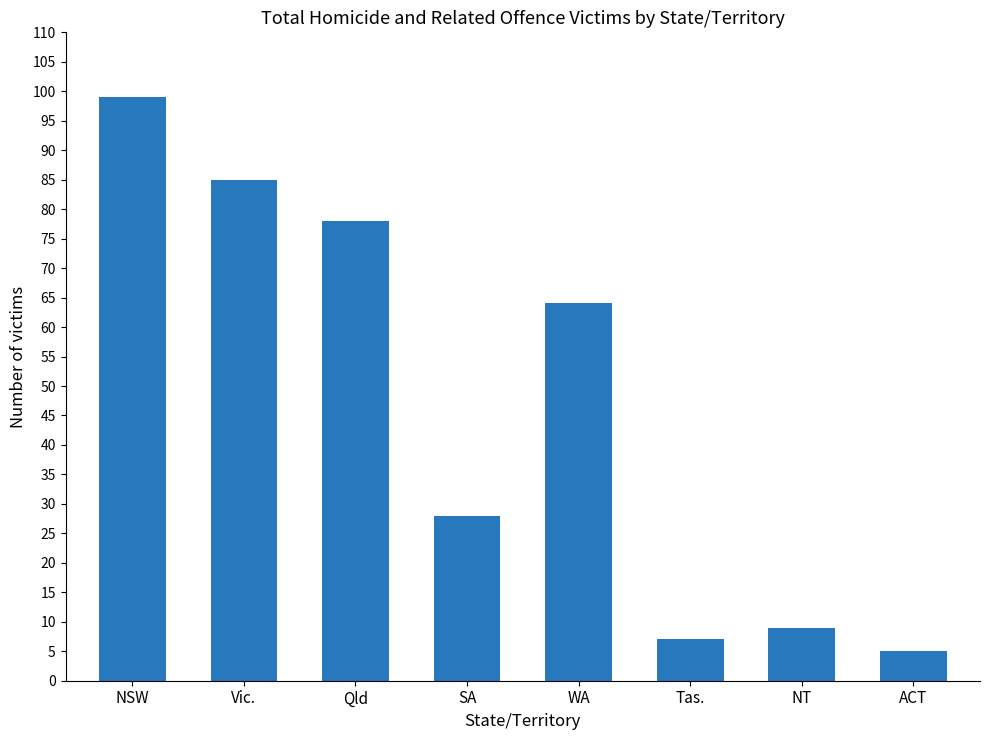

What is the minimum value shown in the chart?

5